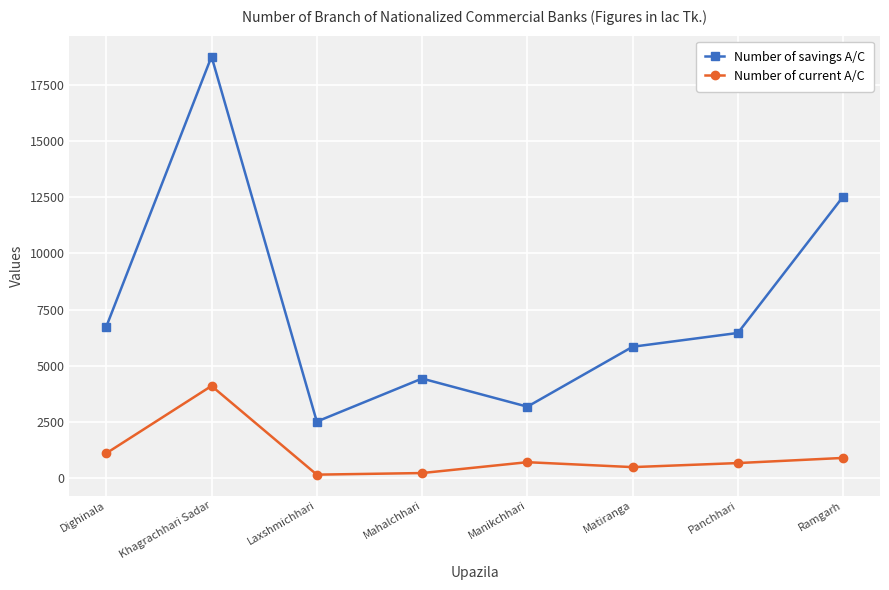

What is the sum of the Number of current A/C values at Ramgarh and Panchhari?

1573